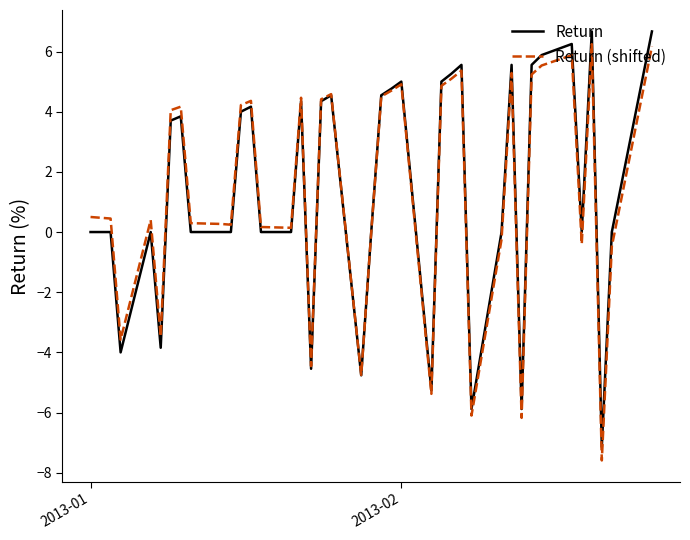

What are all the series names shown in the legend?

Return, Return (shifted)